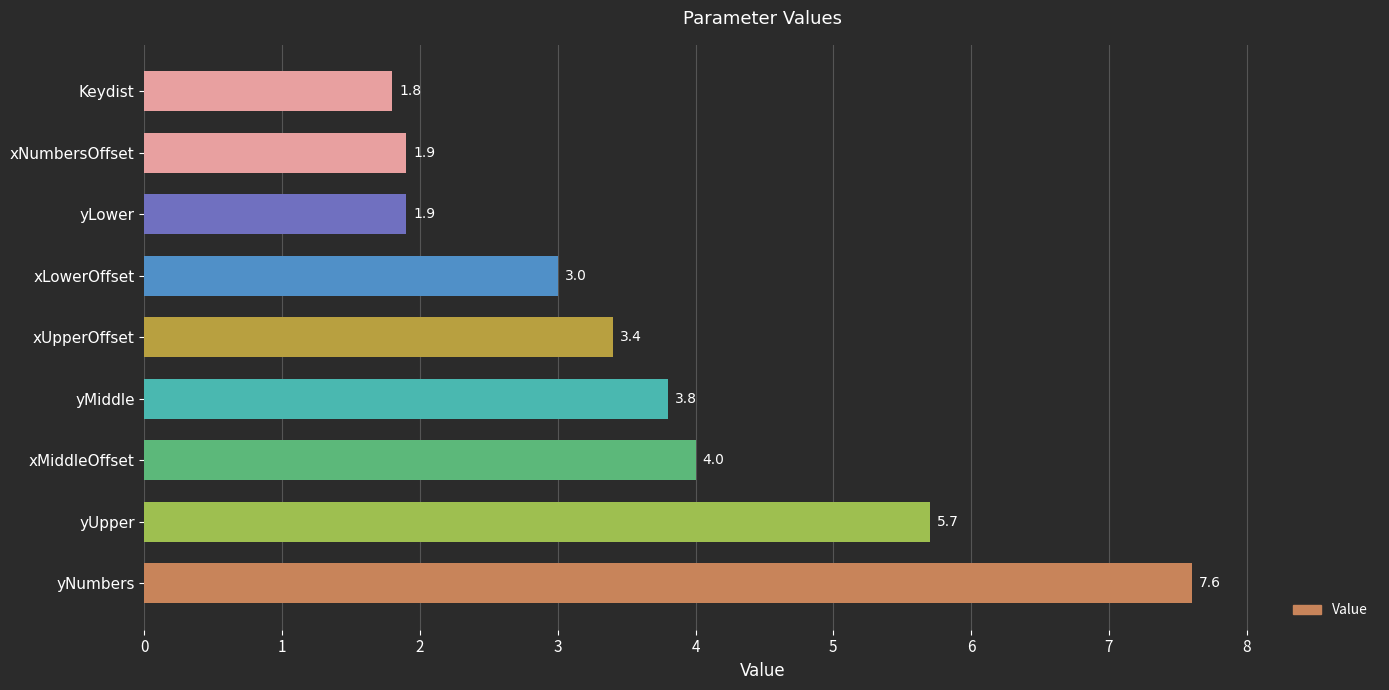

Which has a higher value, yUpper or xMiddleOffset?

yUpper